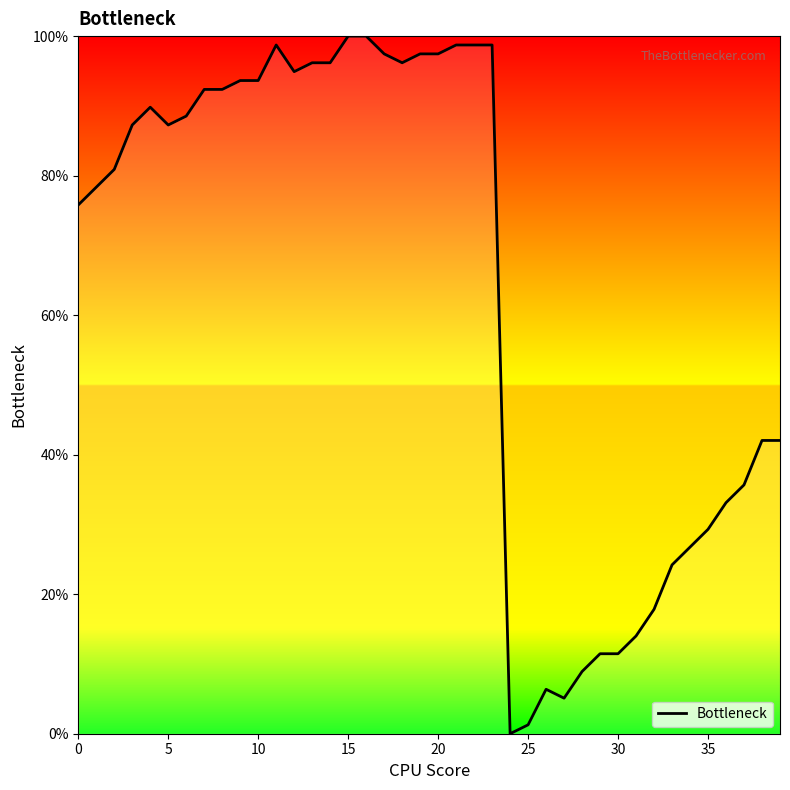

What is the maximum value shown in the chart?

100.0